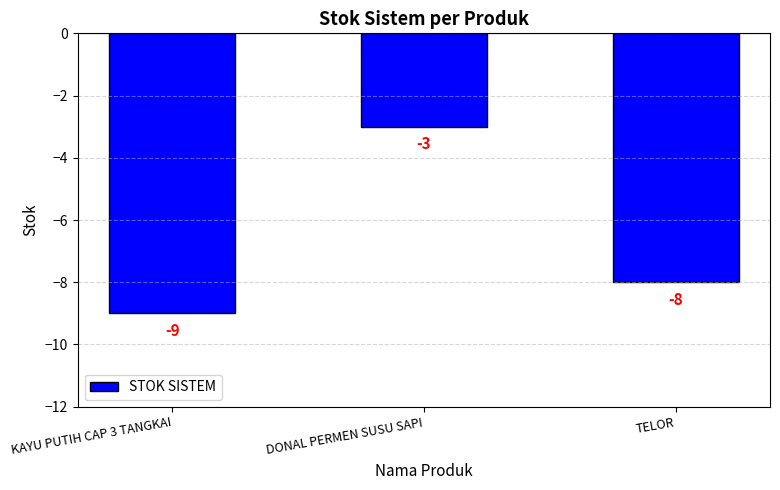

The chart shows a value of -4 at KAYU PUTIH CAP 3 TANGKAI. True or false?

False